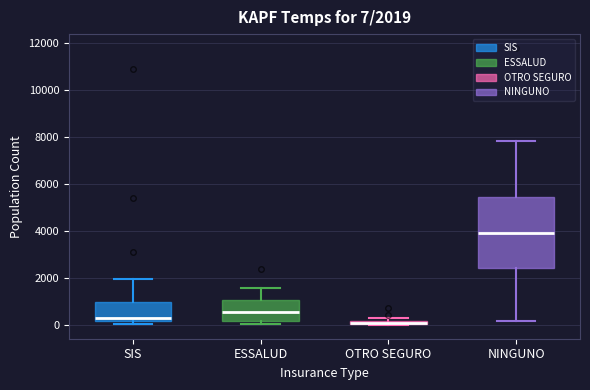

Which box is the tallest, from its lower edge to its upper edge?

NINGUNO